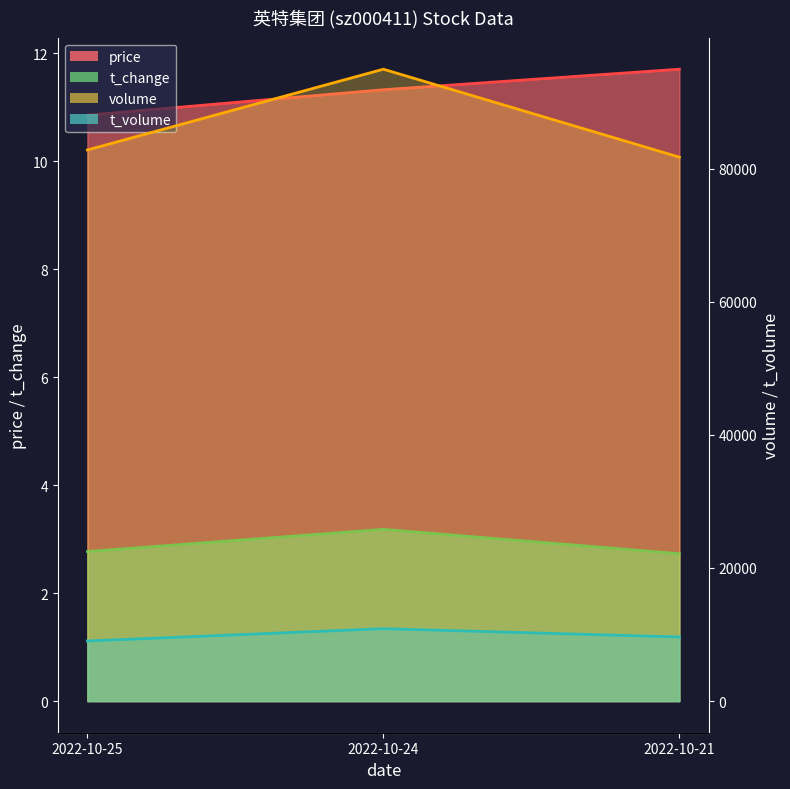

Read the volume value at 2022-10-24.

94916.0